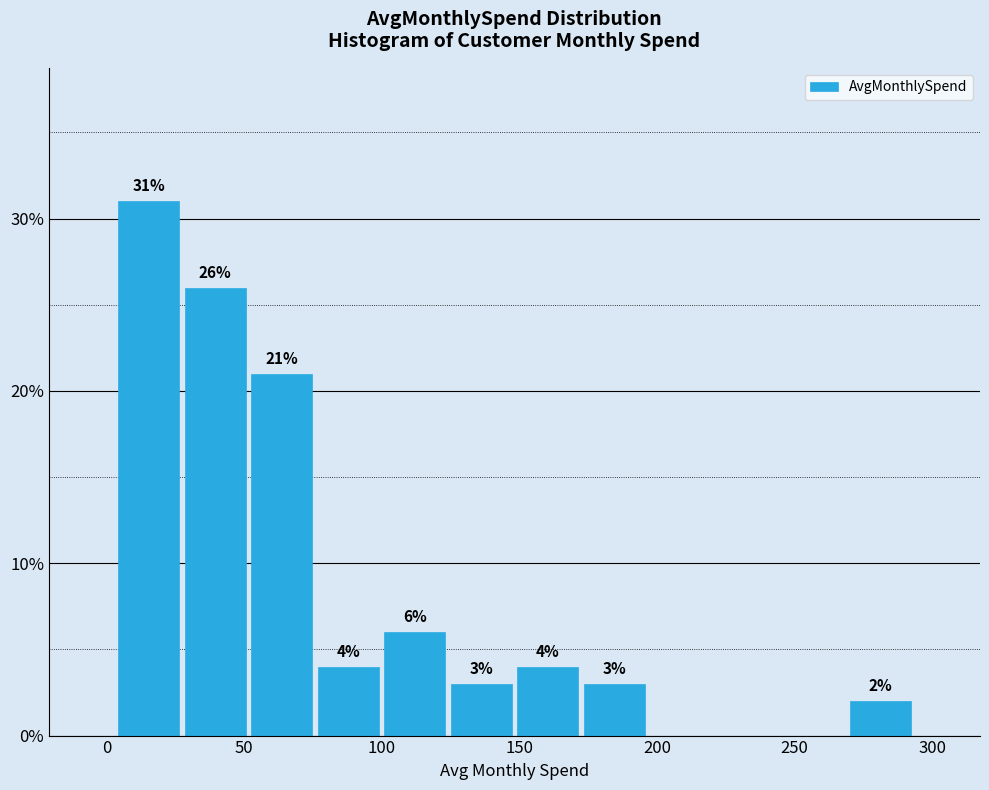

Over which range of the x-axis is the bar tallest?

5 to 25